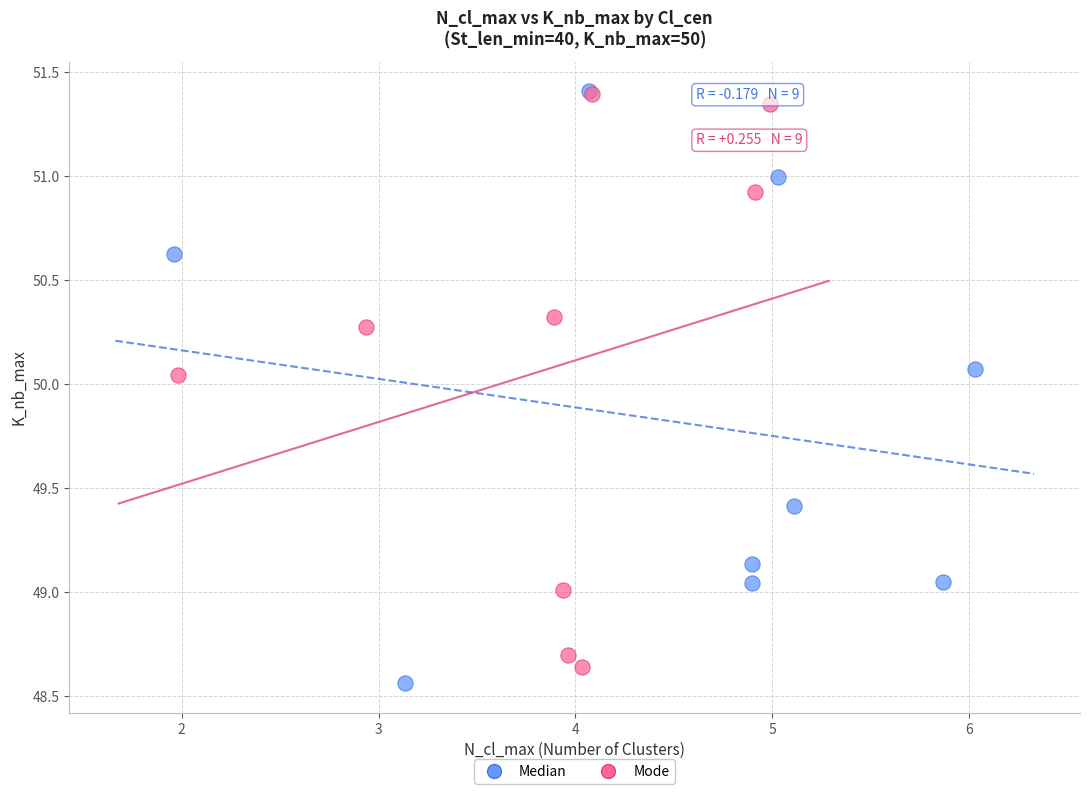

Which series reaches the minimum Y coordinate?

Median